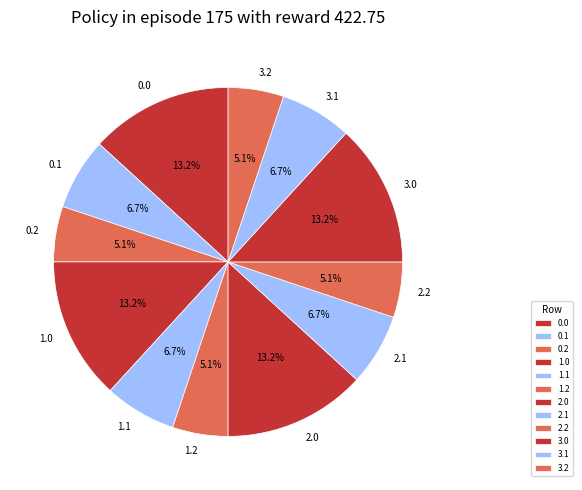

Does 3.2 represent more than half of the total?

No